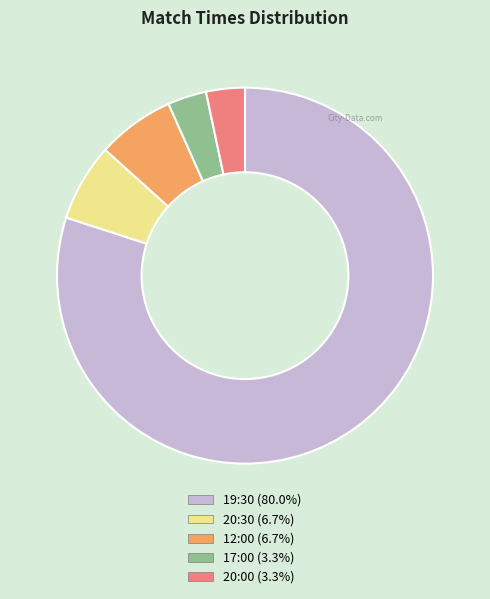

Combined, do 20:00 and 17:00 account for over 50%?

No